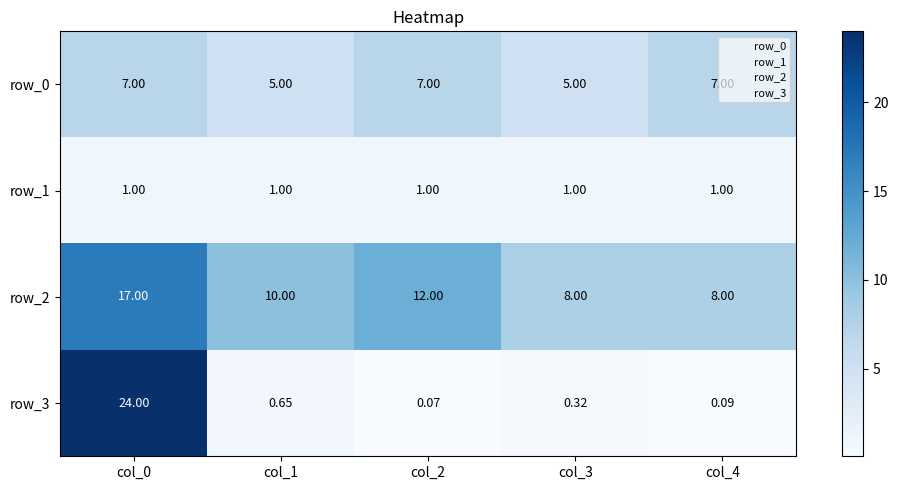

Is the value of row_0 at col_2 greater than the value of row_3 at col_1?

Yes